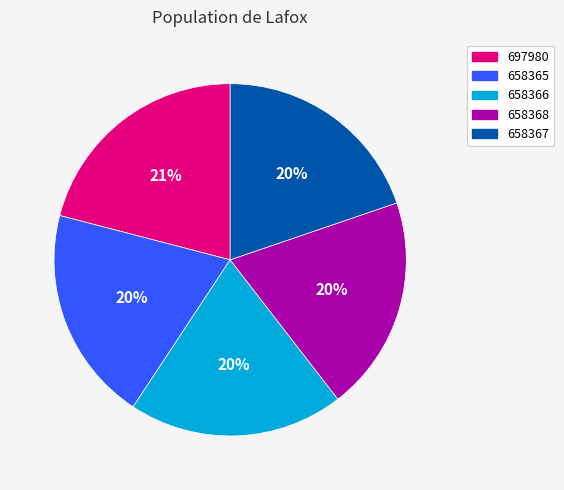

Which category has the biggest portion of the pie?

697980